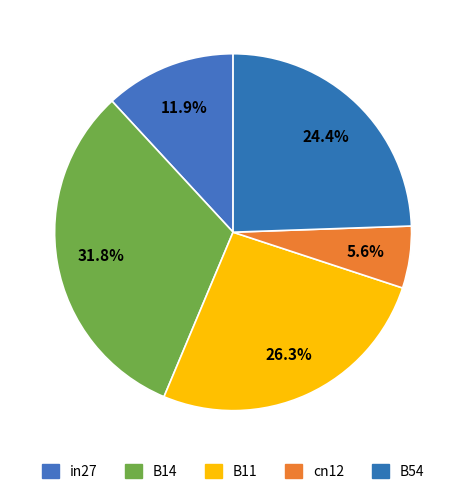

How many segments does this pie chart have?

5